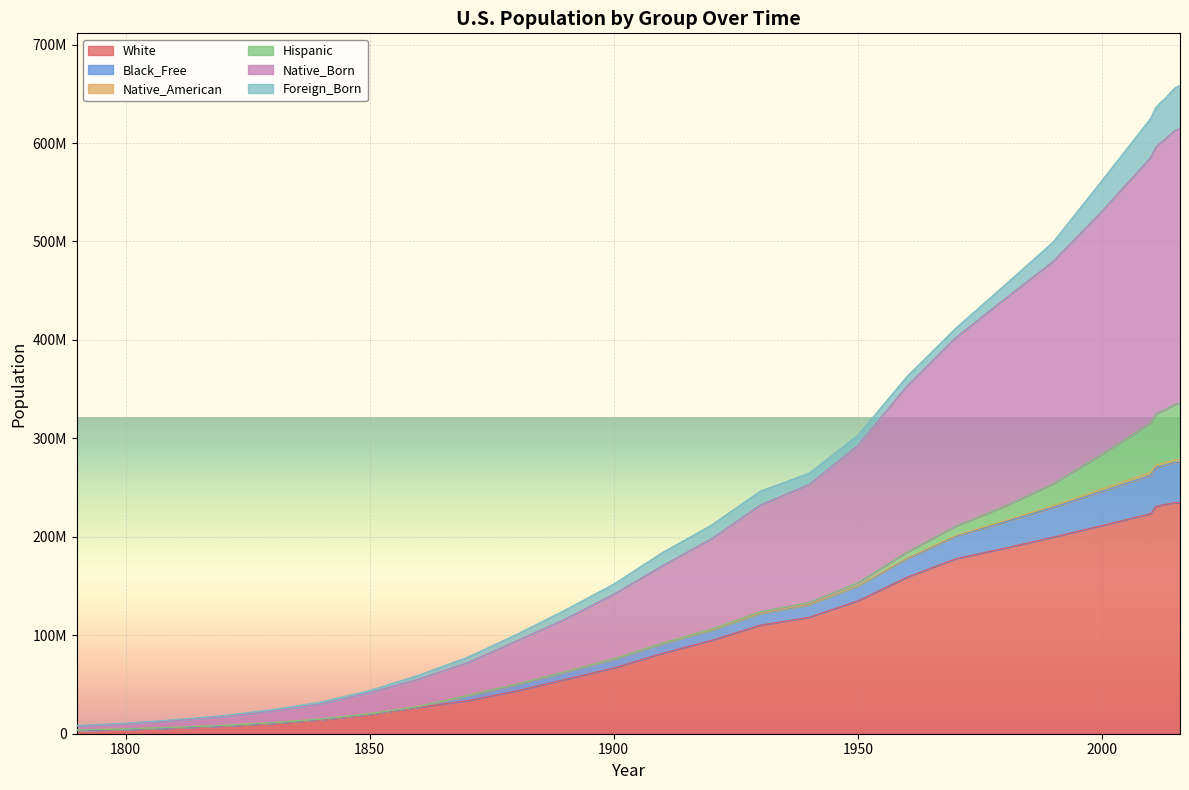

At which category does White reach its first local peak?

2015